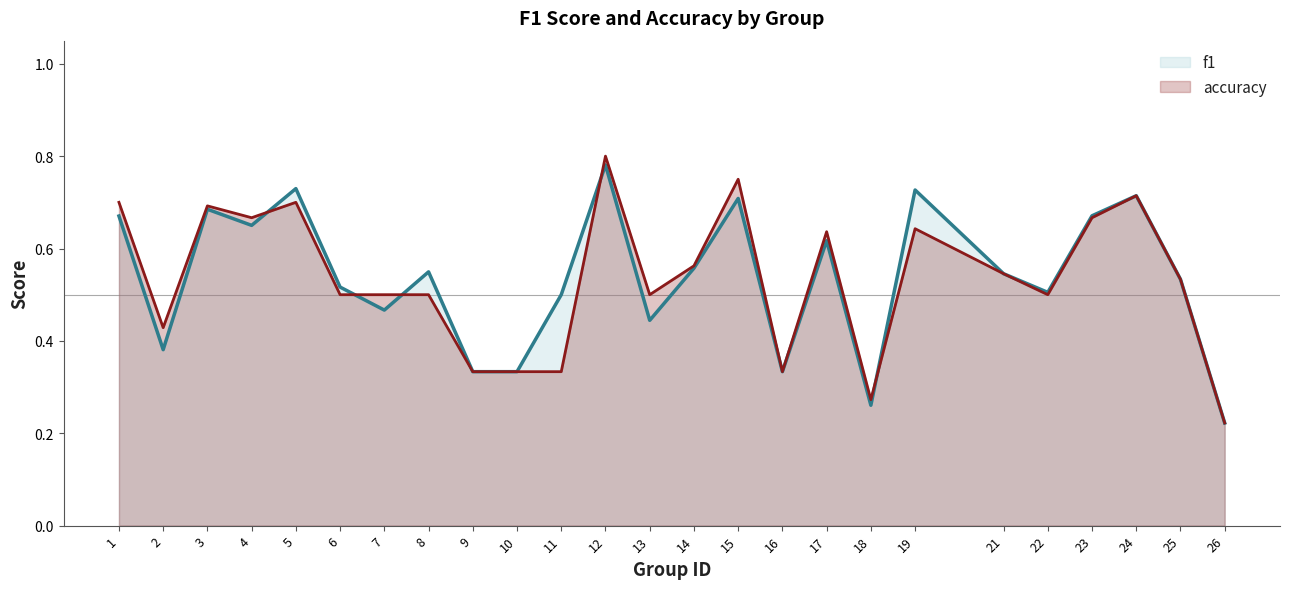

What is the difference between the maximum and minimum values in the accuracy series?

0.6